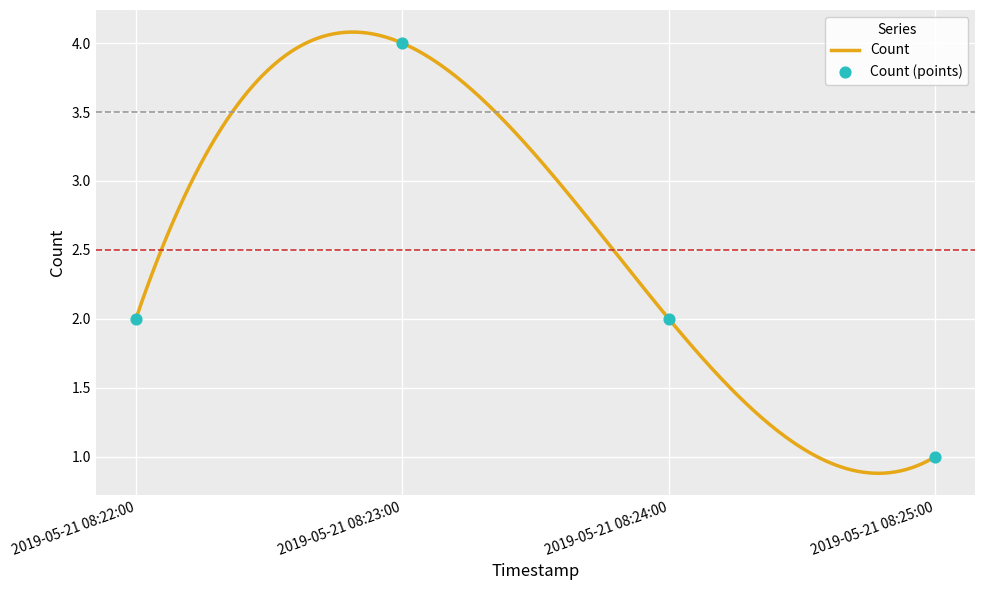

What is the change in value from 2019-05-21 08:24:00 to 2019-05-21 08:25:00?

-1